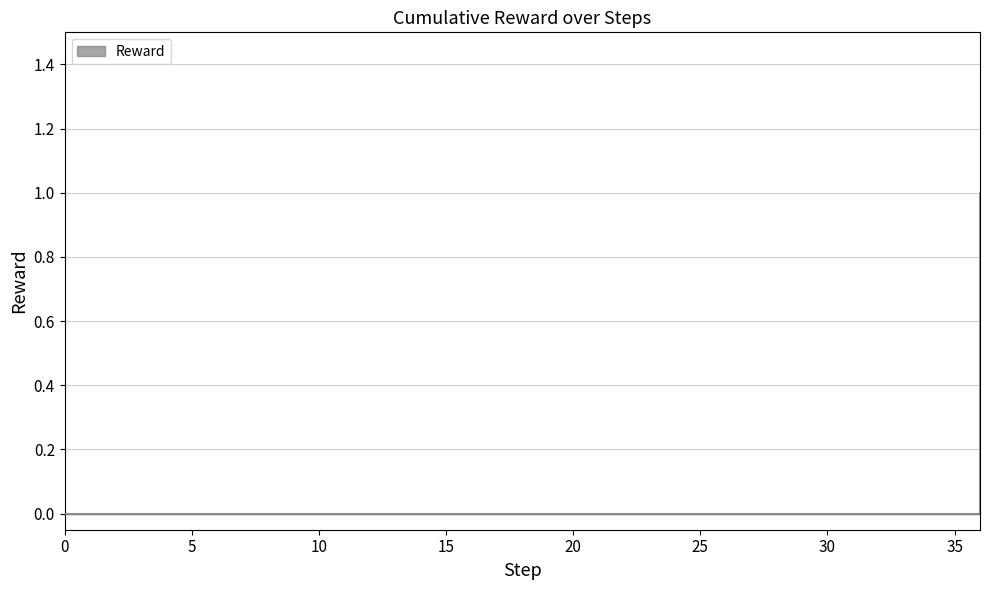

Reading left to right, extract all data points from this chart.

0=0	1=0	2=0	3=0	4=0	5=0	6=0	7=0	8=0	9=0	10=0	11=0	12=0	13=0	14=0	15=0	16=0	17=0	18=0	19=0	20=0	21=0	22=0	23=0	24=0	25=0	26=0	27=0	28=0	29=0	30=0	31=0	32=0	33=0	34=0	35=0	36=1